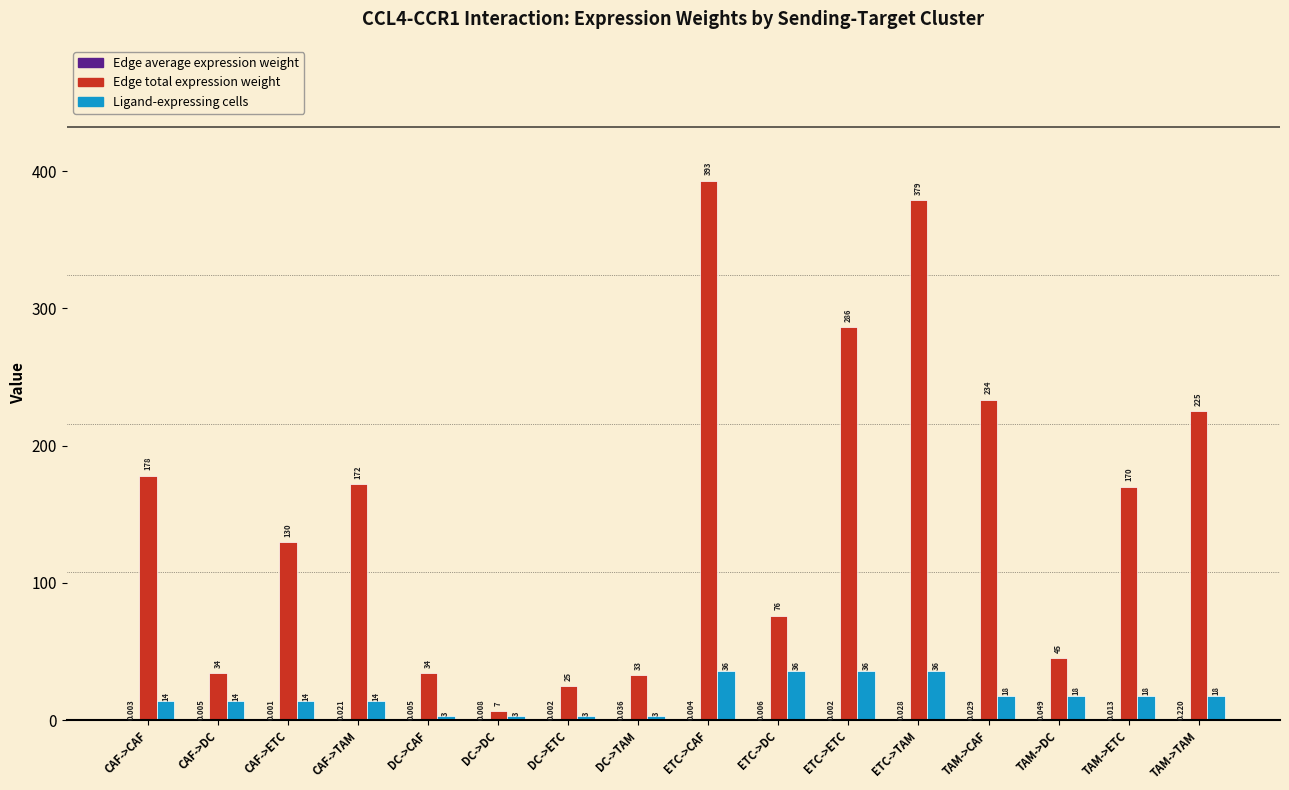

How many groups of bars are there?

16